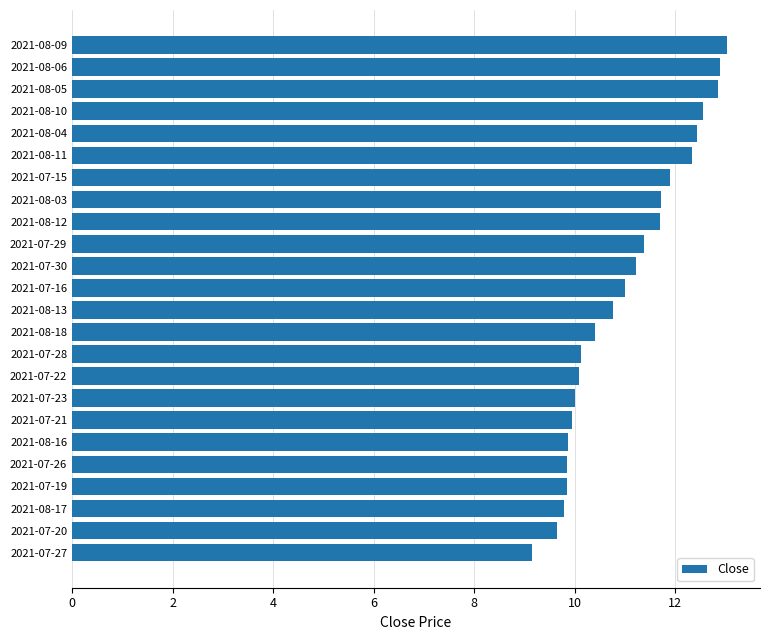

What is the difference between the maximum and minimum values?

3.9